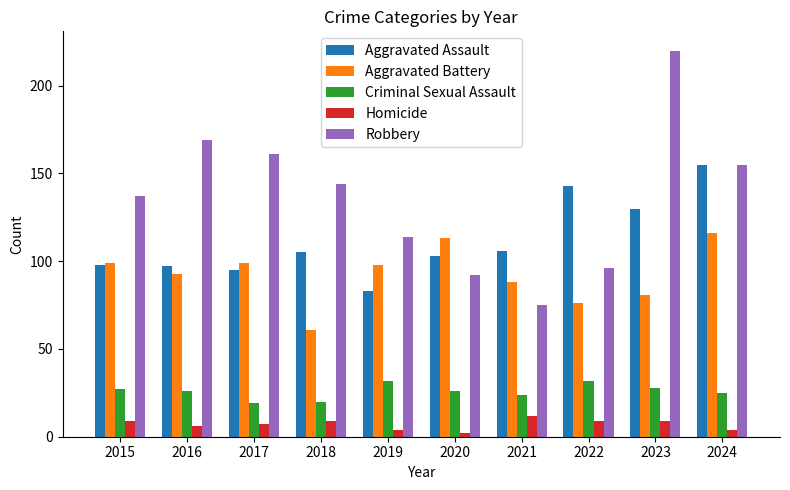

How many groups of bars are there?

10